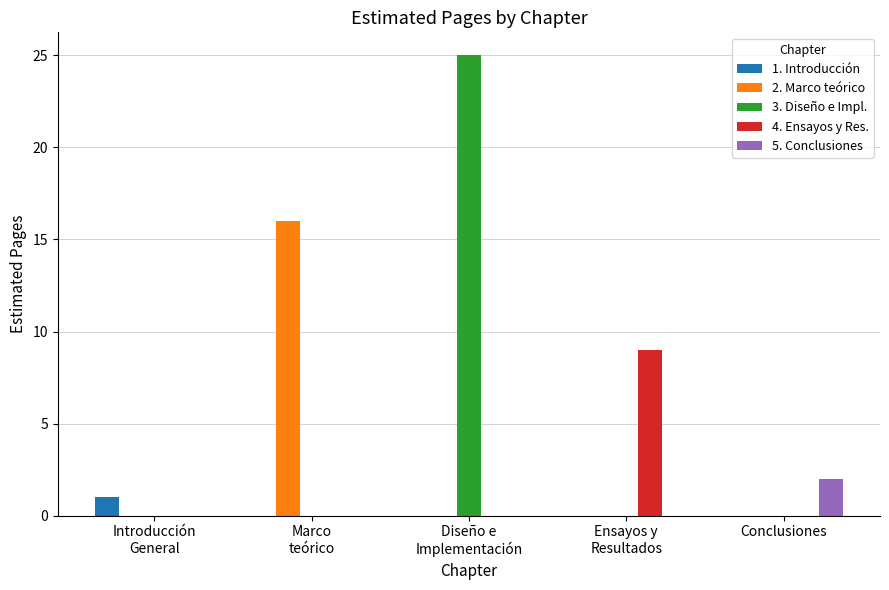

What is the spread (max minus min) of values at Ensayos y
Resultados?

9